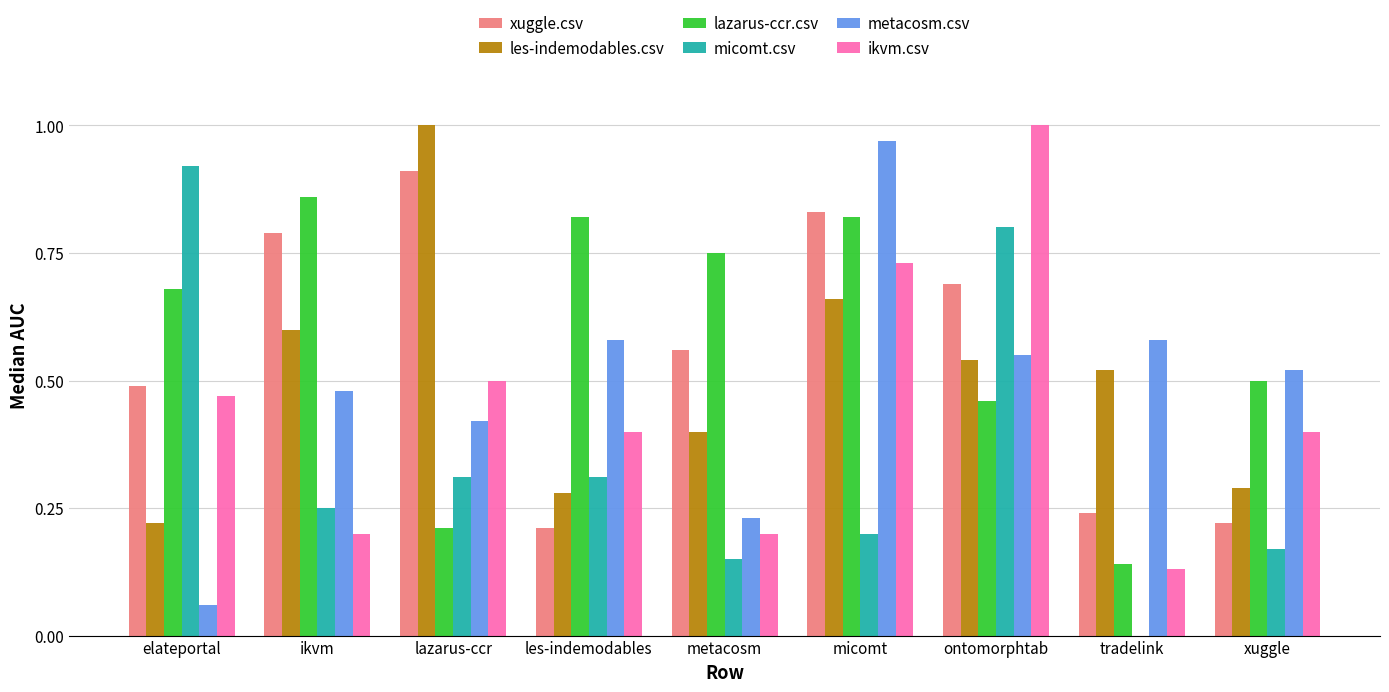

How many data points does each series have?

9